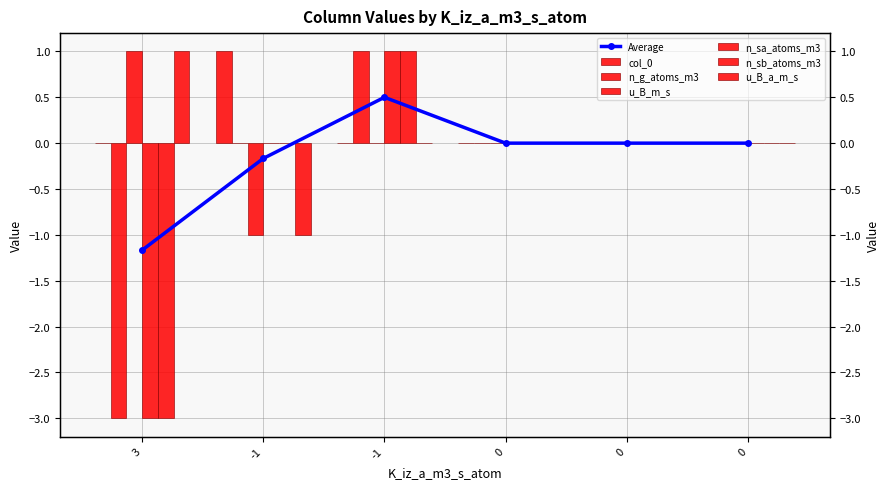

Are the bars horizontal?

No